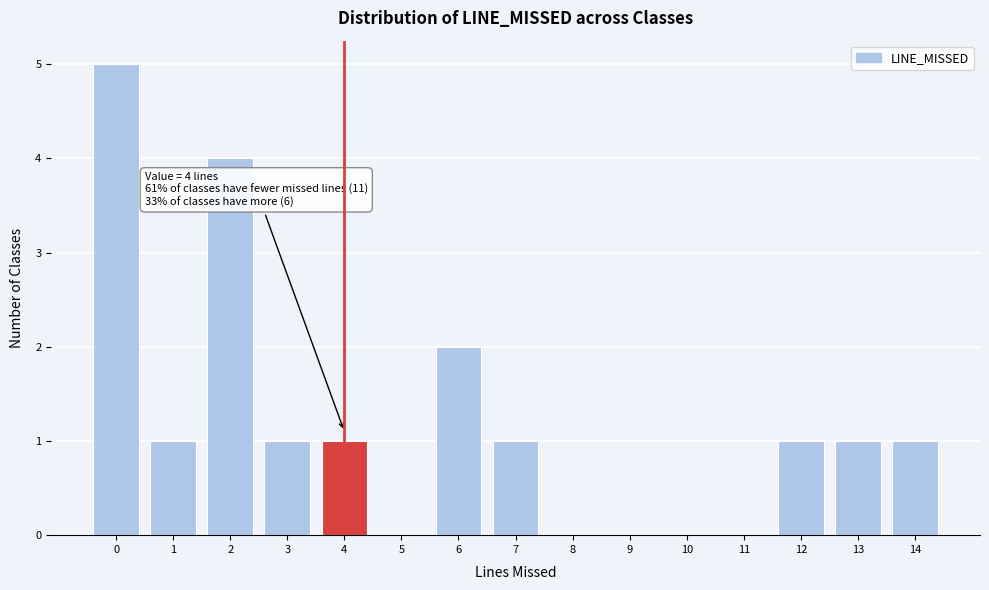

Reading right to left, what are all the values shown in this chart?

14=1	13=1	12=1	11=0	10=0	9=0	8=0	7=1	6=2	5=0	4=1	3=1	2=4	1=1	0=5